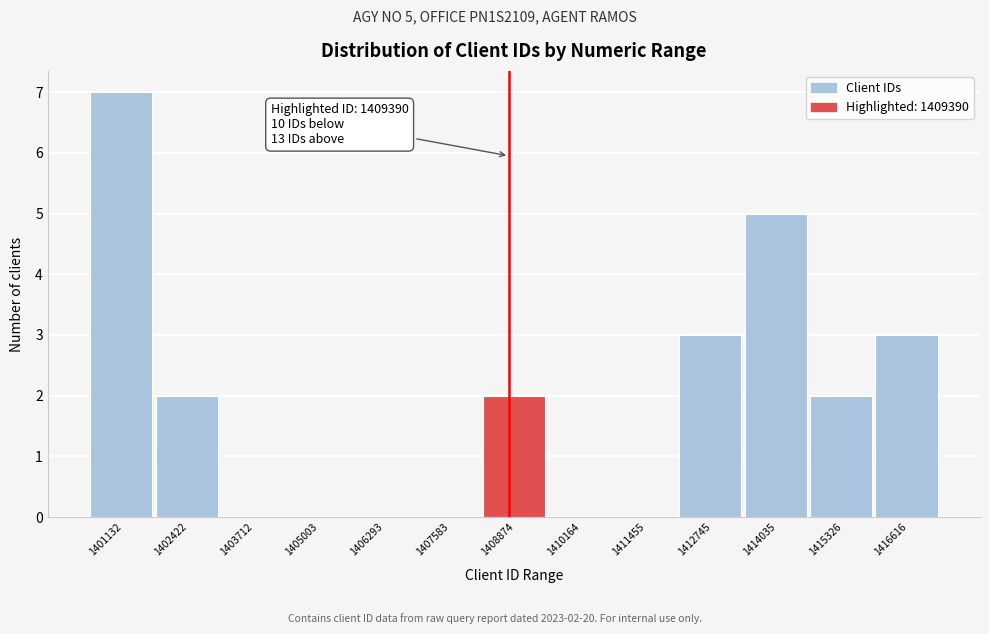

Reading left to right, extract all data points from this chart.

1401132=7	1402422=2	1403712=0	1405003=0	1406293=0	1407583=0	1408874=2	1410164=0	1411455=0	1412745=3	1414035=5	1415326=2	1416616=3